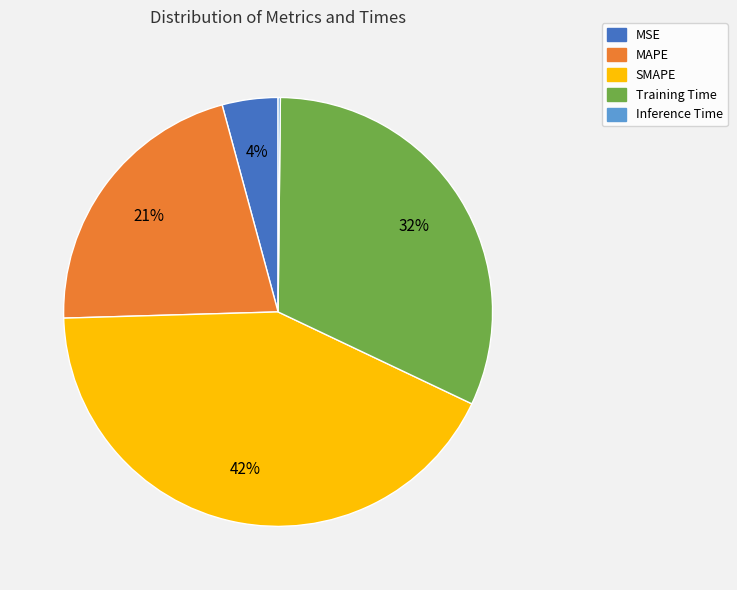

Is the sum of SMAPE and MSE greater than half?

No